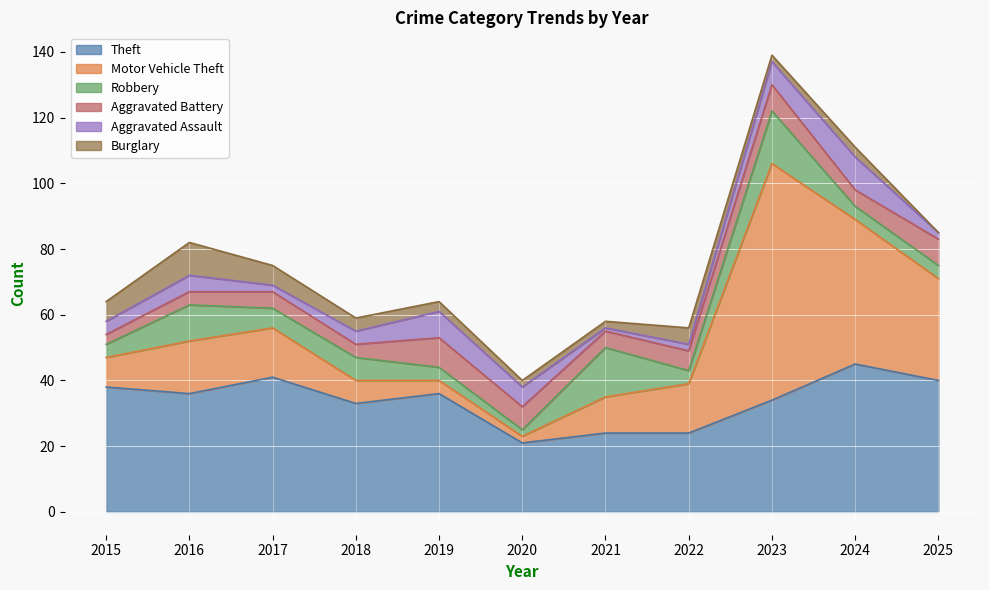

What is the spread (max minus min) of values at 2023?

70